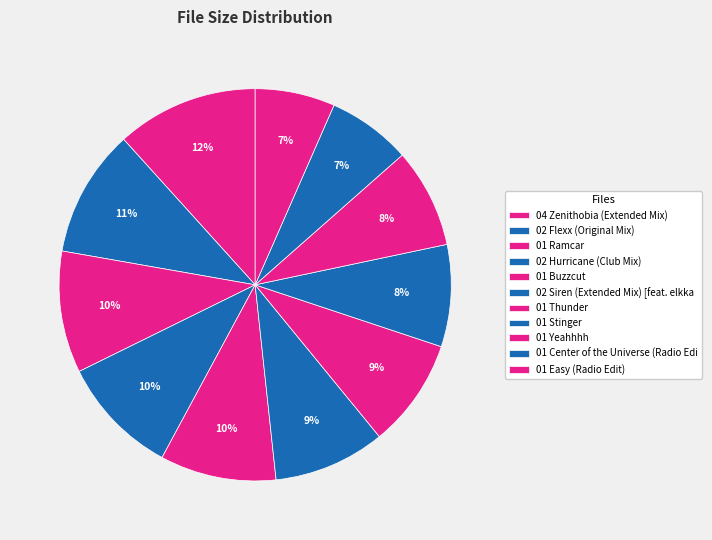

How many slices are in this pie chart?

11